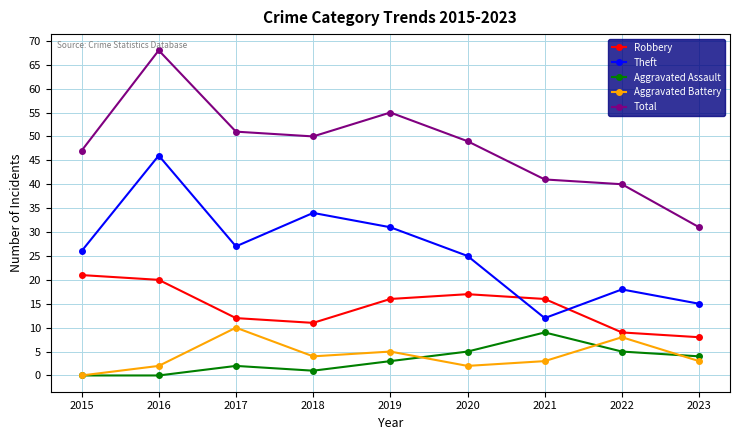

What is the spread (max minus min) of values at 2017?

49